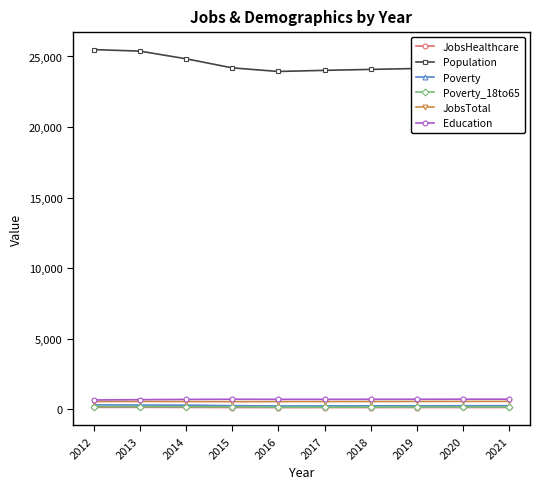

What is the total value across all series at 2019?

25966